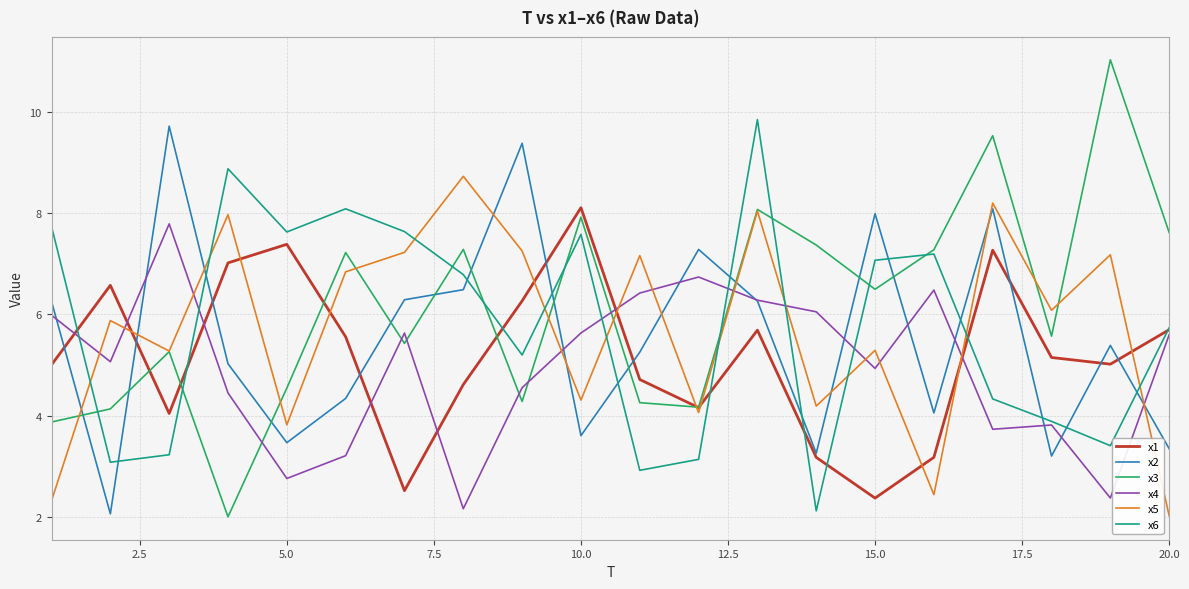

After their last crossing, which series has the higher values: x3 or x2?

x3